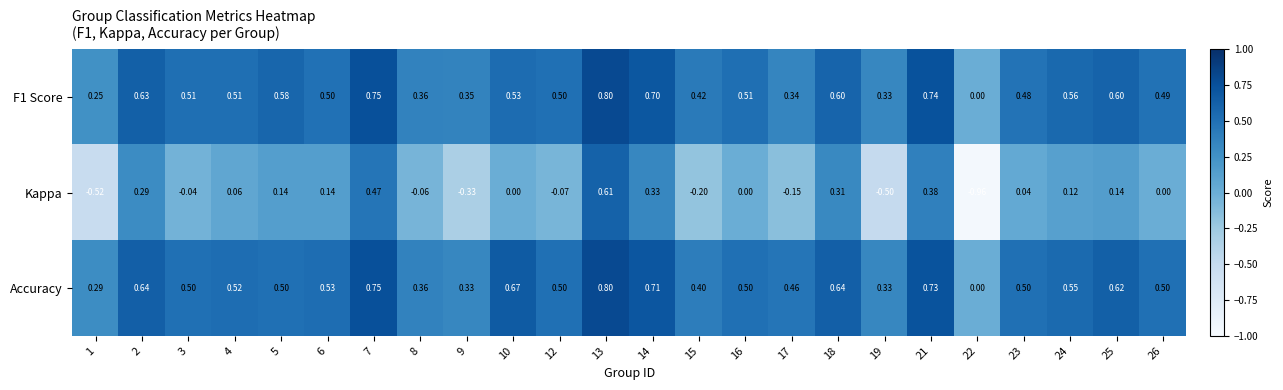

Which series has the largest total across all categories?

Accuracy